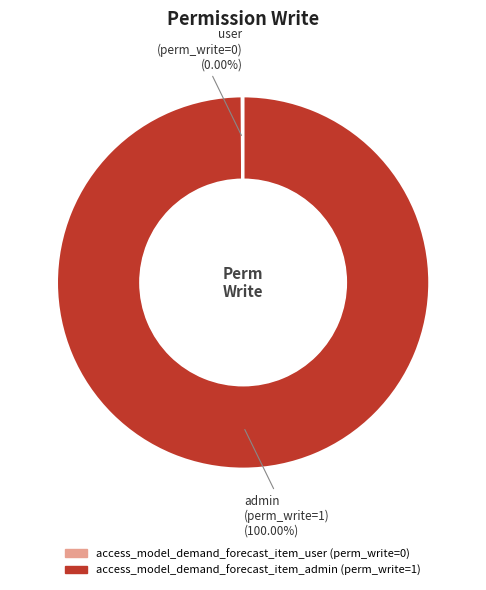

How many slices are in this pie chart?

2